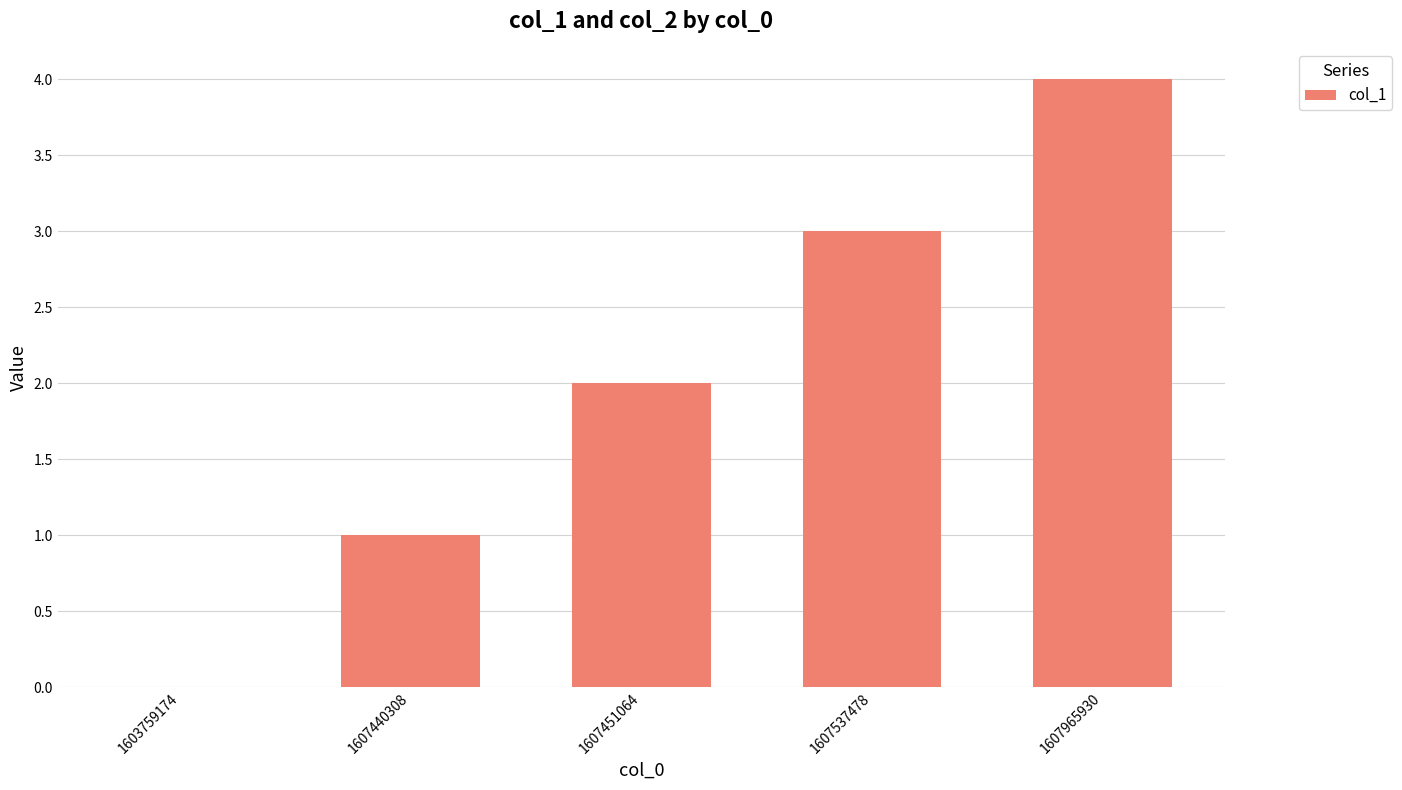

Are the bars horizontal?

No